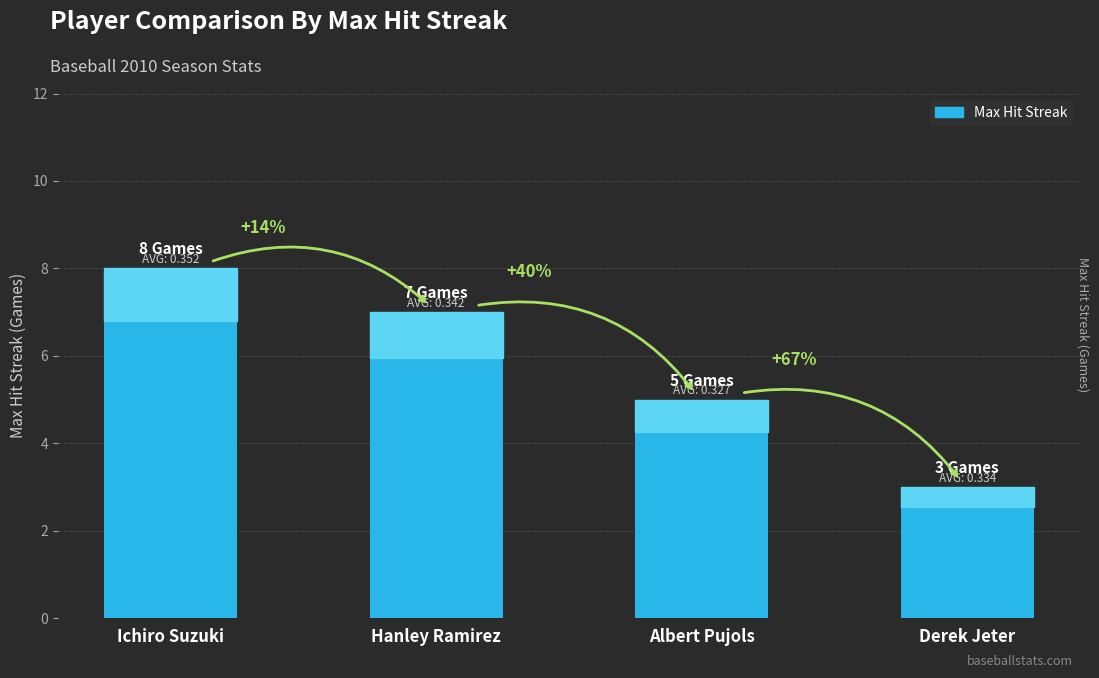

What is the difference between the second highest and second lowest values?

2